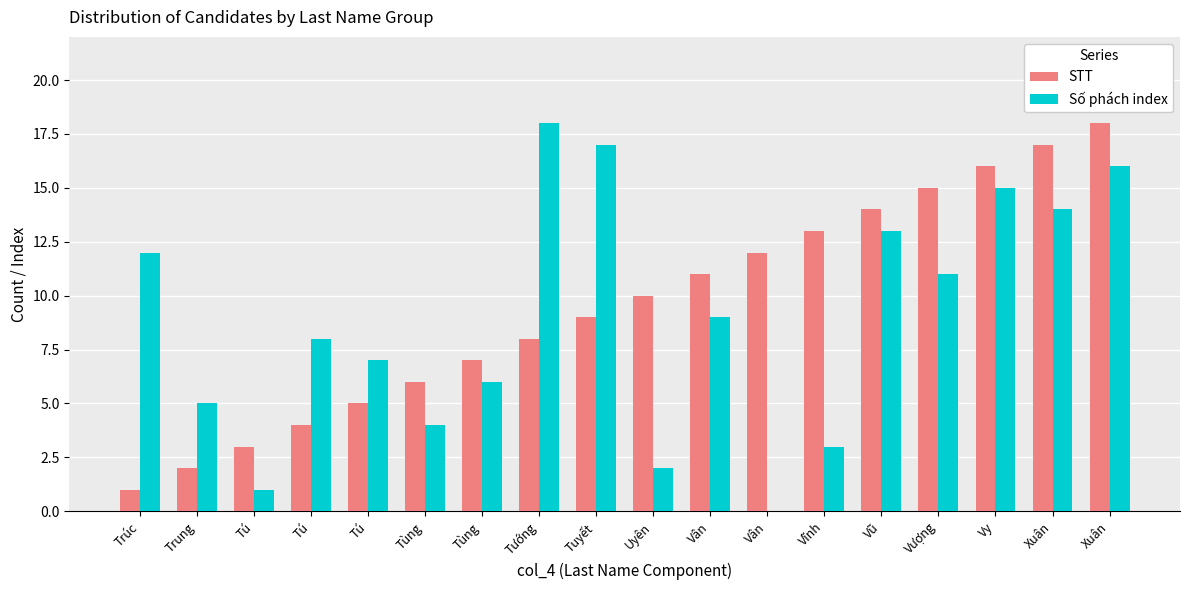

What is the value of the Số phách index bar at the 1st from the left?

12